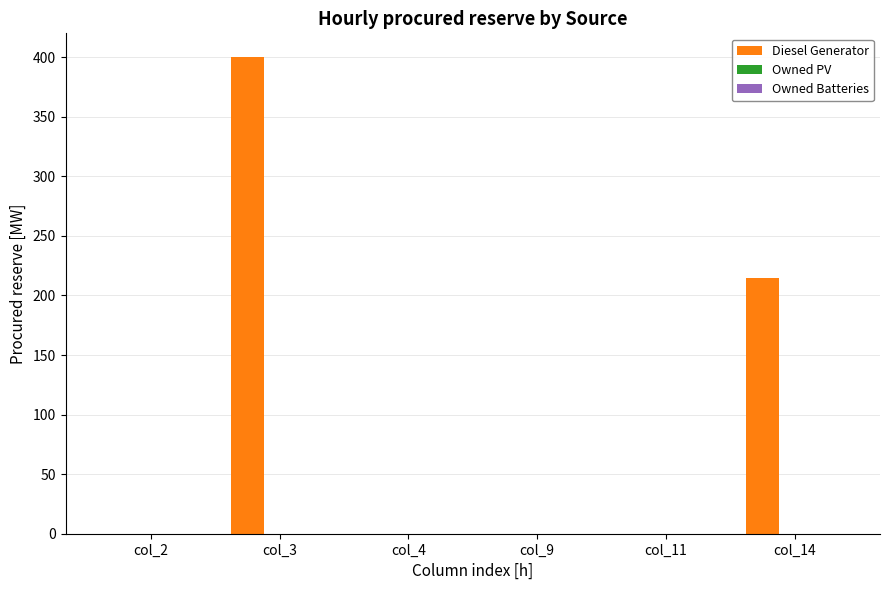

What is the change in value from col_2 to col_14?

+215.0